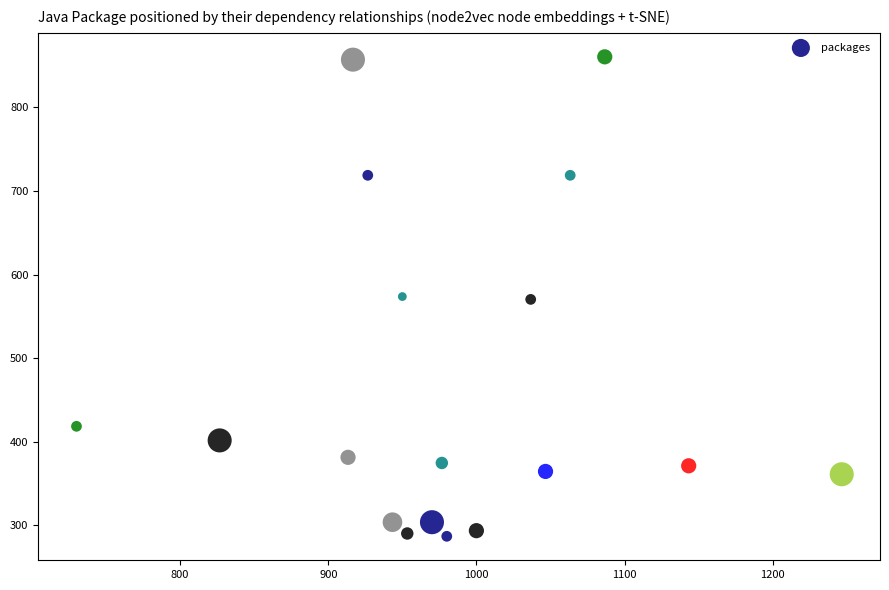

What is the range of X values (max minus min)?

516.7